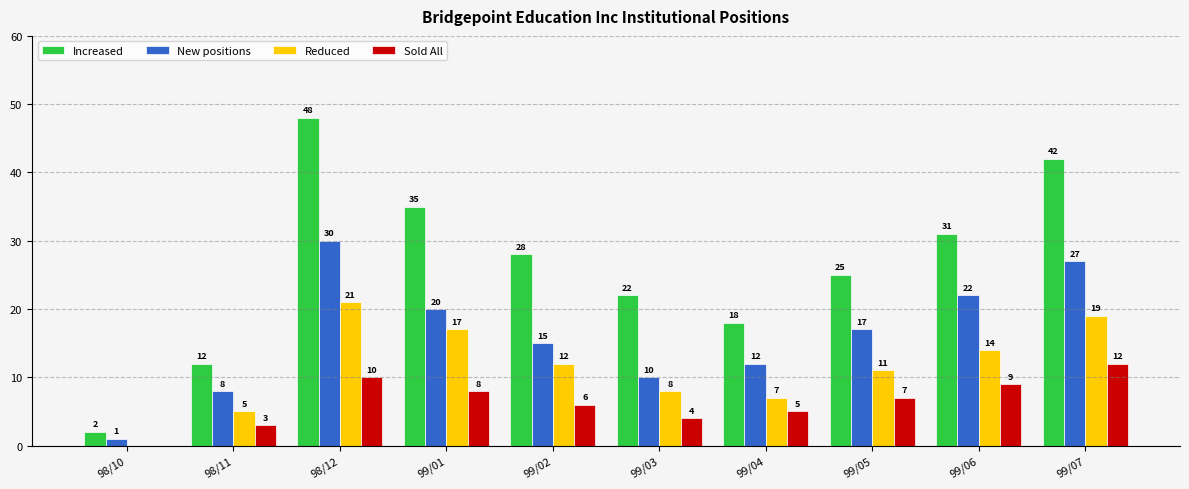

What are all the series names shown in the legend?

Increased, New positions, Reduced, Sold All